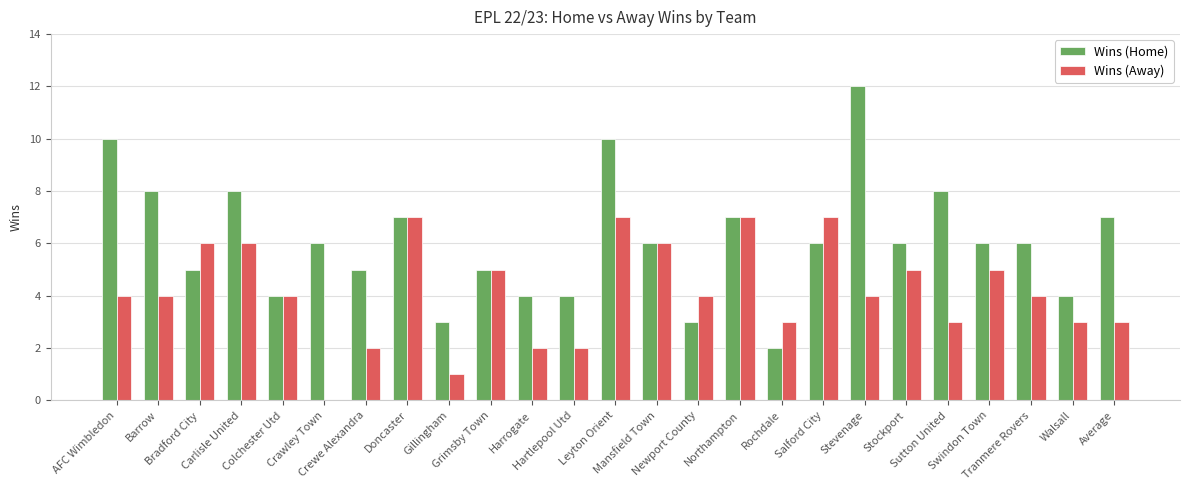

Which series has the largest total across all categories?

Wins (Home)